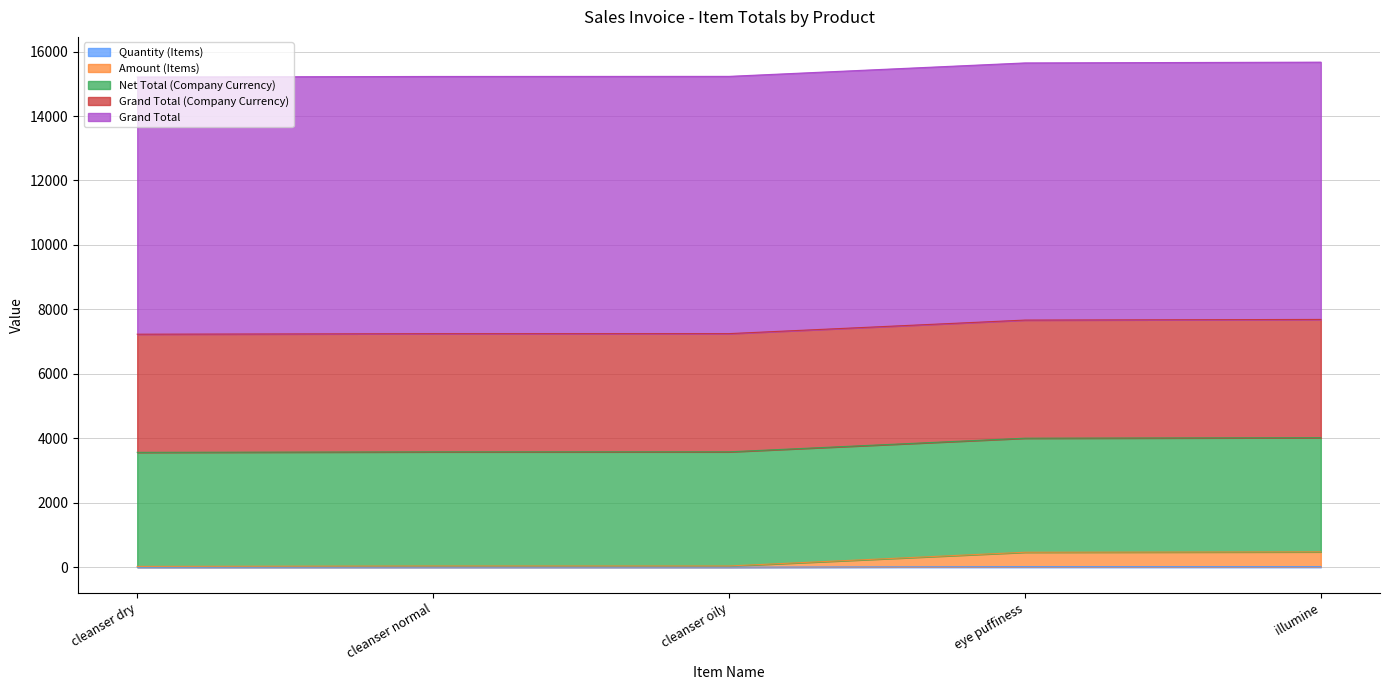

How many categories are shown in the chart?

5